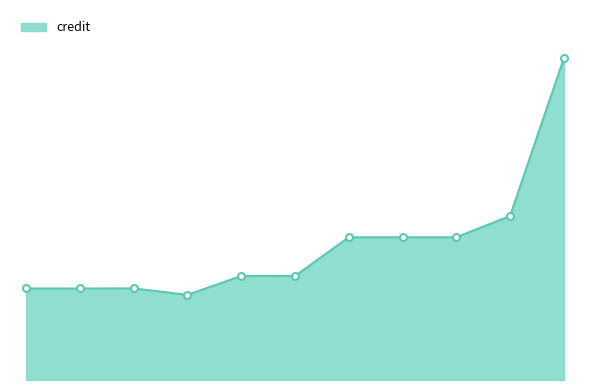

What is the value of the 5th point from the left?

998023